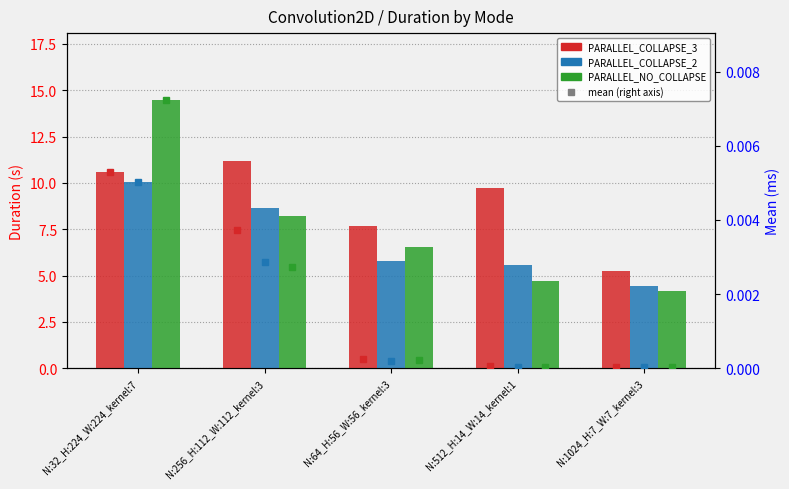

What is the sum of the PARALLEL_COLLAPSE_2 values at N:32_H:224_W:224_kernel:7 and N:512_H:14_W:14_kernel:1?

15.6